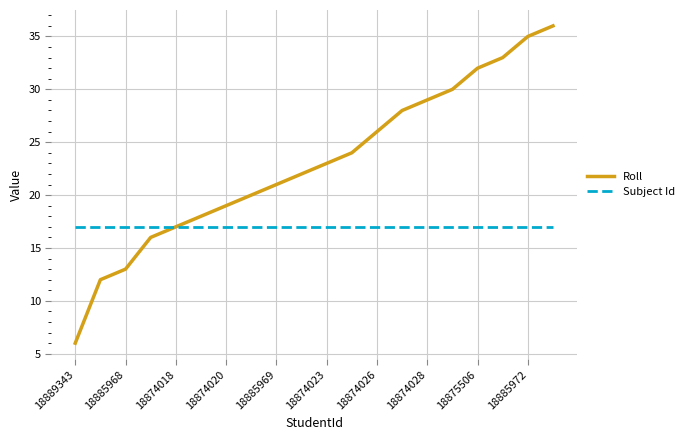

What is the sum of all Subject Id values?

340